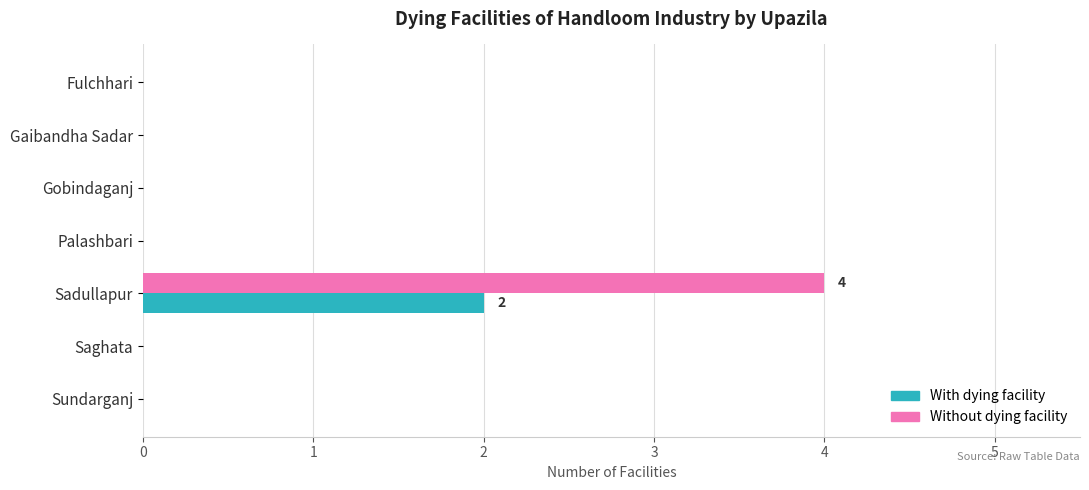

At which category is the sum across all series the highest?

Sadullapur